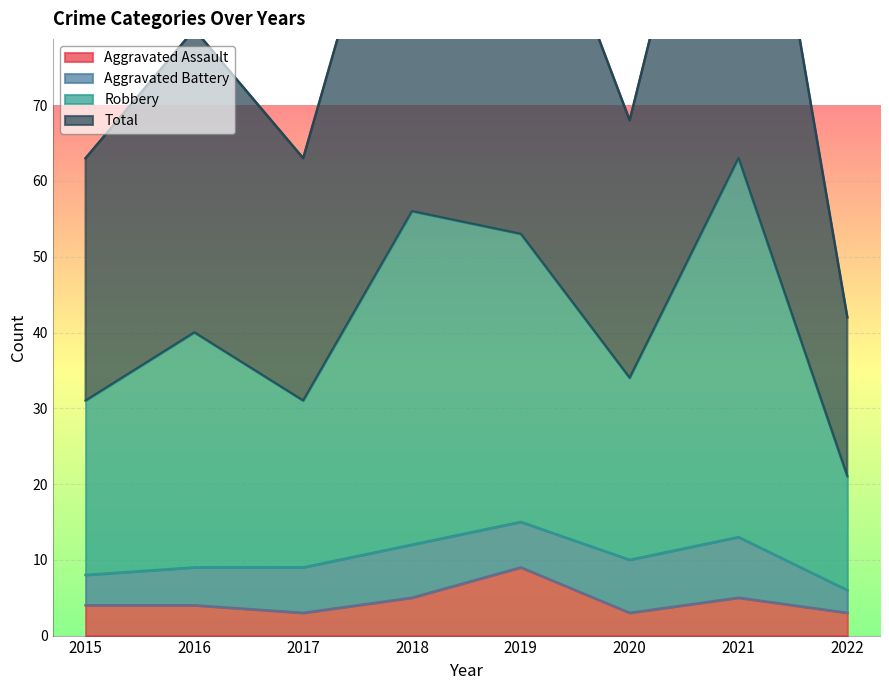

True or false: Aggravated Assault has a value of 4 at 2015.

True